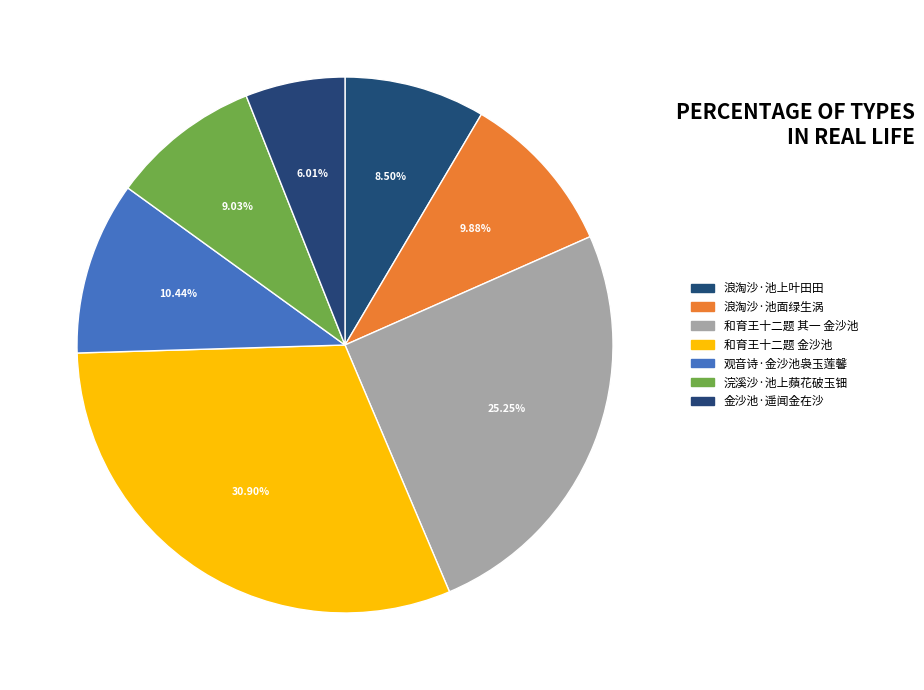

How many segments does this pie chart have?

7